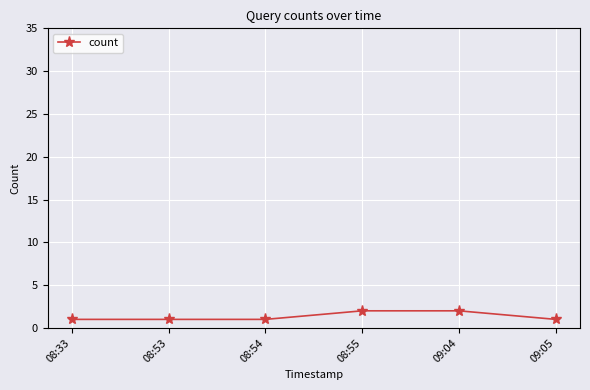

Is this an area chart (filled region under the line)?

No